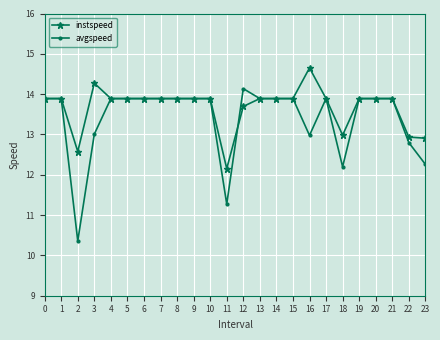

True or false: avgspeed has more than 1 points higher than both neighbors.

True